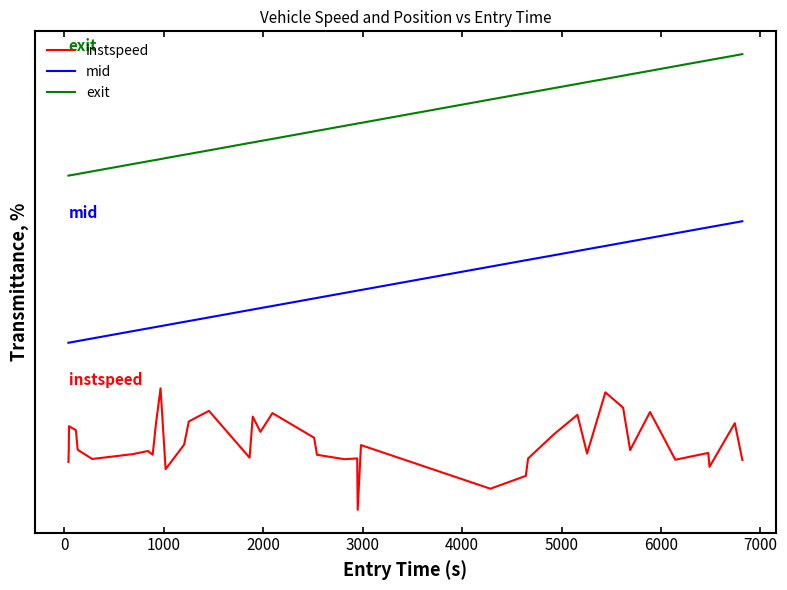

Does the chart display data point markers on the line(s)?

No